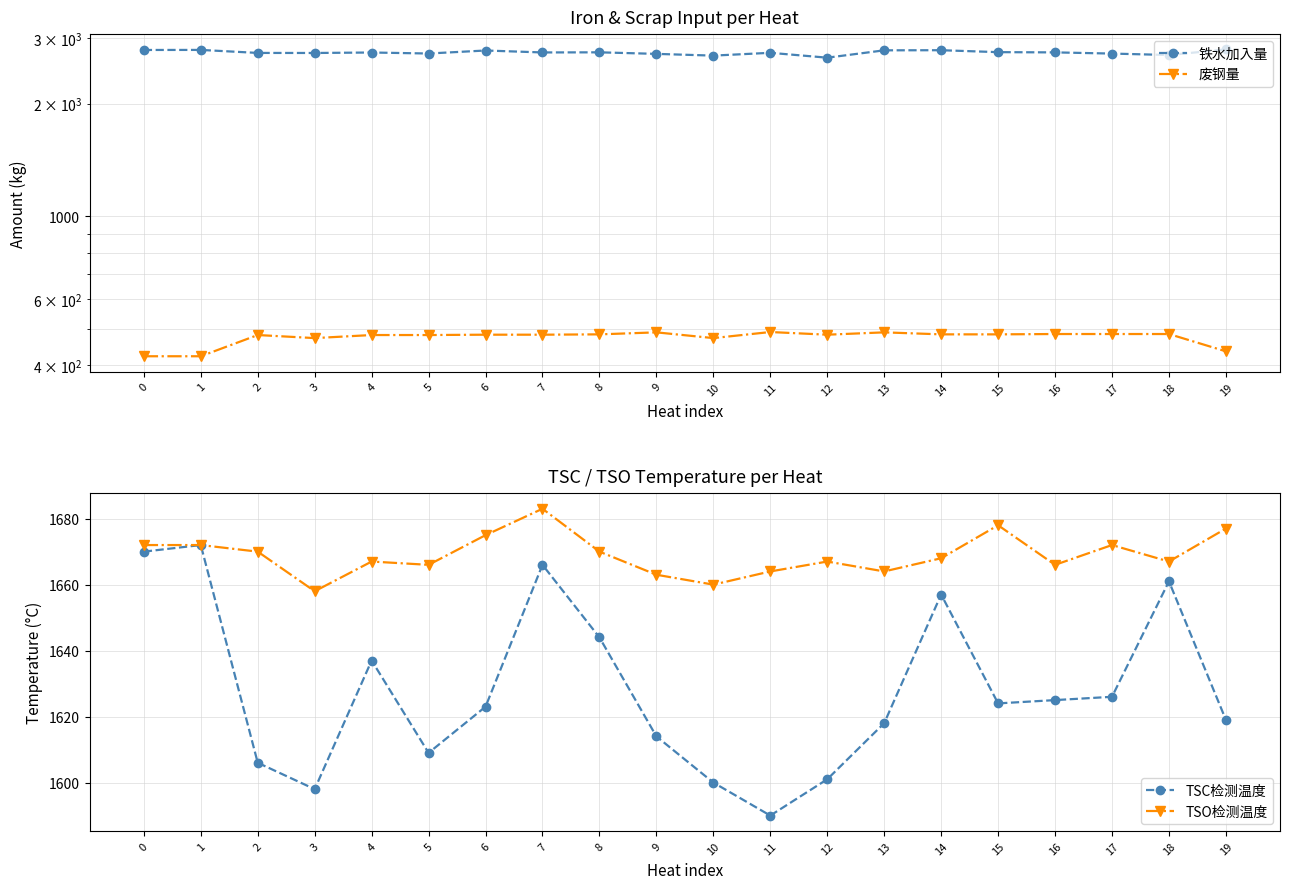

True or false: 铁水加入量 and TSC检测温度 intersect in this chart.

False